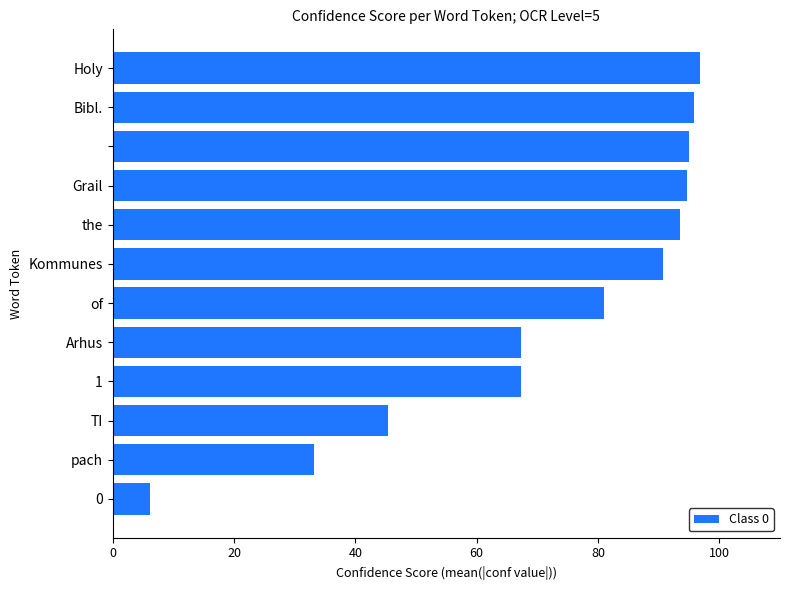

What is the minimum value shown in the chart?

6.2